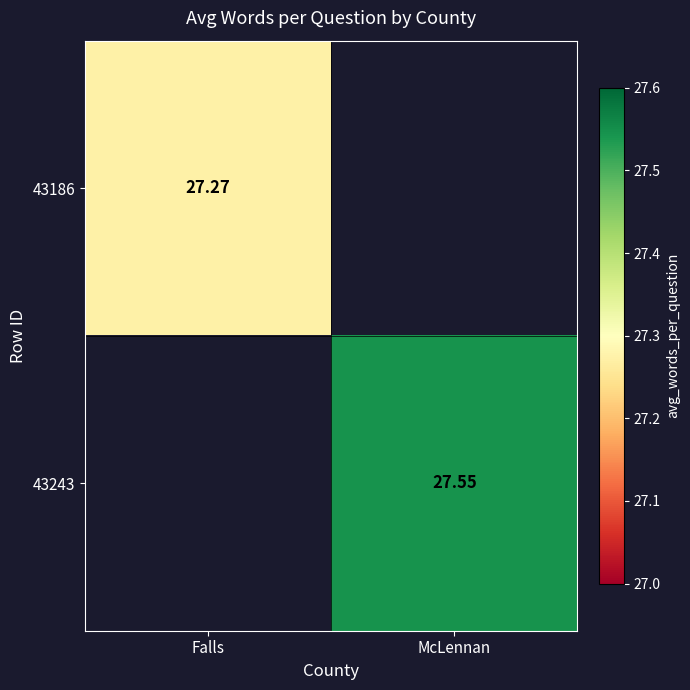

Is the value of 43243 at McLennan greater than the value of 43186 at Falls?

Yes